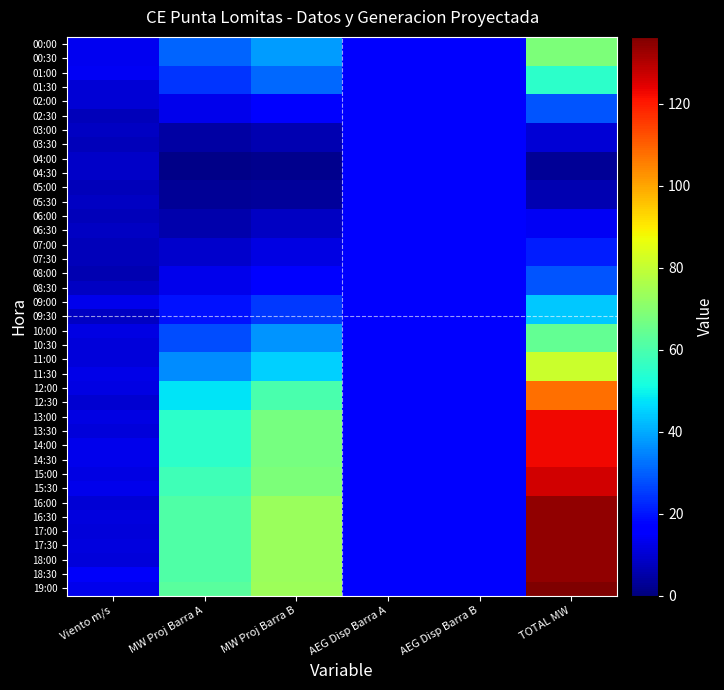

Reading left to right, transcribe all the data shown in this chart.

00:00: Viento m/s=13.8	MW Proj Barra A=30.4	MW Proj Barra B=37.8	AEG Disp Barra A=17.0	AEG Disp Barra B=17.0	TOTAL MW=68.2
00:30: Viento m/s=13.7	MW Proj Barra A=30.4	MW Proj Barra B=37.8	AEG Disp Barra A=17.0	AEG Disp Barra B=17.0	TOTAL MW=68.2
01:00: Viento m/s=13.9	MW Proj Barra A=24.4	MW Proj Barra B=30.9	AEG Disp Barra A=17.0	AEG Disp Barra B=17.0	TOTAL MW=55.4
01:30: Viento m/s=10.5	MW Proj Barra A=24.4	MW Proj Barra B=30.9	AEG Disp Barra A=17.0	AEG Disp Barra B=17.0	TOTAL MW=55.4
02:00: Viento m/s=10.5	MW Proj Barra A=12.9	MW Proj Barra B=15.6	AEG Disp Barra A=17.0	AEG Disp Barra B=17.0	TOTAL MW=28.5
02:30: Viento m/s=7.4	MW Proj Barra A=12.9	MW Proj Barra B=15.6	AEG Disp Barra A=17.0	AEG Disp Barra B=17.0	TOTAL MW=28.5
03:00: Viento m/s=8.3	MW Proj Barra A=4.7	MW Proj Barra B=5.9	AEG Disp Barra A=17.0	AEG Disp Barra B=17.0	TOTAL MW=10.6
03:30: Viento m/s=7.1	MW Proj Barra A=4.7	MW Proj Barra B=5.9	AEG Disp Barra A=17.0	AEG Disp Barra B=17.0	TOTAL MW=10.6
04:00: Viento m/s=8.8	MW Proj Barra A=1.2	MW Proj Barra B=1.9	AEG Disp Barra A=17.0	AEG Disp Barra B=17.0	TOTAL MW=3.1
04:30: Viento m/s=8.6	MW Proj Barra A=1.2	MW Proj Barra B=1.9	AEG Disp Barra A=17.0	AEG Disp Barra B=17.0	TOTAL MW=3.1
05:00: Viento m/s=7.3	MW Proj Barra A=2.7	MW Proj Barra B=3.7	AEG Disp Barra A=17.0	AEG Disp Barra B=17.0	TOTAL MW=6.4
05:30: Viento m/s=8.4	MW Proj Barra A=2.7	MW Proj Barra B=3.7	AEG Disp Barra A=17.0	AEG Disp Barra B=17.0	TOTAL MW=6.4
06:00: Viento m/s=7.3	MW Proj Barra A=5.8	MW Proj Barra B=8.2	AEG Disp Barra A=17.0	AEG Disp Barra B=17.0	TOTAL MW=14.0
06:30: Viento m/s=8.4	MW Proj Barra A=5.8	MW Proj Barra B=8.2	AEG Disp Barra A=17.0	AEG Disp Barra B=17.0	TOTAL MW=14.0
07:00: Viento m/s=7.3	MW Proj Barra A=9.5	MW Proj Barra B=11.7	AEG Disp Barra A=17.0	AEG Disp Barra B=17.0	TOTAL MW=21.2
07:30: Viento m/s=7.3	MW Proj Barra A=9.5	MW Proj Barra B=11.7	AEG Disp Barra A=17.0	AEG Disp Barra B=17.0	TOTAL MW=21.2
08:00: Viento m/s=6.3	MW Proj Barra A=12.9	MW Proj Barra B=15.6	AEG Disp Barra A=17.0	AEG Disp Barra B=17.0	TOTAL MW=28.5
08:30: Viento m/s=8.3	MW Proj Barra A=12.9	MW Proj Barra B=15.6	AEG Disp Barra A=17.0	AEG Disp Barra B=17.0	TOTAL MW=28.5
09:00: Viento m/s=12.9	MW Proj Barra A=19.3	MW Proj Barra B=24.9	AEG Disp Barra A=17.0	AEG Disp Barra B=17.0	TOTAL MW=44.1
09:30: Viento m/s=8.1	MW Proj Barra A=19.3	MW Proj Barra B=24.9	AEG Disp Barra A=17.0	AEG Disp Barra B=17.0	TOTAL MW=44.1
10:00: Viento m/s=12.2	MW Proj Barra A=27.4	MW Proj Barra B=36.9	AEG Disp Barra A=17.0	AEG Disp Barra B=17.0	TOTAL MW=64.4
10:30: Viento m/s=10.9	MW Proj Barra A=27.4	MW Proj Barra B=36.9	AEG Disp Barra A=17.0	AEG Disp Barra B=17.0	TOTAL MW=64.4
11:00: Viento m/s=11.0	MW Proj Barra A=35.9	MW Proj Barra B=45.1	AEG Disp Barra A=17.0	AEG Disp Barra B=17.0	TOTAL MW=81.1
11:30: Viento m/s=12.5	MW Proj Barra A=35.9	MW Proj Barra B=45.1	AEG Disp Barra A=17.0	AEG Disp Barra B=17.0	TOTAL MW=81.1
12:00: Viento m/s=11.9	MW Proj Barra A=47.7	MW Proj Barra B=60.0	AEG Disp Barra A=17.0	AEG Disp Barra B=17.0	TOTAL MW=107.7
12:30: Viento m/s=9.6	MW Proj Barra A=47.7	MW Proj Barra B=60.0	AEG Disp Barra A=17.0	AEG Disp Barra B=17.0	TOTAL MW=107.7
13:00: Viento m/s=11.8	MW Proj Barra A=55.2	MW Proj Barra B=67.3	AEG Disp Barra A=17.0	AEG Disp Barra B=17.0	TOTAL MW=122.5
13:30: Viento m/s=11.0	MW Proj Barra A=55.2	MW Proj Barra B=67.3	AEG Disp Barra A=17.0	AEG Disp Barra B=17.0	TOTAL MW=122.5
14:00: Viento m/s=12.9	MW Proj Barra A=55.2	MW Proj Barra B=67.3	AEG Disp Barra A=17.0	AEG Disp Barra B=17.0	TOTAL MW=122.5
14:30: Viento m/s=12.9	MW Proj Barra A=55.2	MW Proj Barra B=67.3	AEG Disp Barra A=17.0	AEG Disp Barra B=17.0	TOTAL MW=122.5
15:00: Viento m/s=11.9	MW Proj Barra A=58.1	MW Proj Barra B=68.3	AEG Disp Barra A=17.0	AEG Disp Barra B=17.0	TOTAL MW=126.4
15:30: Viento m/s=12.9	MW Proj Barra A=58.1	MW Proj Barra B=68.3	AEG Disp Barra A=17.0	AEG Disp Barra B=17.0	TOTAL MW=126.4
16:00: Viento m/s=10.5	MW Proj Barra A=60.7	MW Proj Barra B=73.4	AEG Disp Barra A=17.0	AEG Disp Barra B=17.0	TOTAL MW=134.1
16:30: Viento m/s=11.7	MW Proj Barra A=60.7	MW Proj Barra B=73.4	AEG Disp Barra A=17.0	AEG Disp Barra B=17.0	TOTAL MW=134.1
17:00: Viento m/s=11.0	MW Proj Barra A=60.7	MW Proj Barra B=73.4	AEG Disp Barra A=17.0	AEG Disp Barra B=17.0	TOTAL MW=134.1
17:30: Viento m/s=11.4	MW Proj Barra A=60.7	MW Proj Barra B=73.4	AEG Disp Barra A=17.0	AEG Disp Barra B=17.0	TOTAL MW=134.1
18:00: Viento m/s=10.9	MW Proj Barra A=60.7	MW Proj Barra B=73.4	AEG Disp Barra A=17.0	AEG Disp Barra B=17.0	TOTAL MW=134.1
18:30: Viento m/s=14.9	MW Proj Barra A=60.7	MW Proj Barra B=73.4	AEG Disp Barra A=17.0	AEG Disp Barra B=17.0	TOTAL MW=134.1
19:00: Viento m/s=13.1	MW Proj Barra A=62.5	MW Proj Barra B=73.8	AEG Disp Barra A=17.0	AEG Disp Barra B=17.0	TOTAL MW=136.3